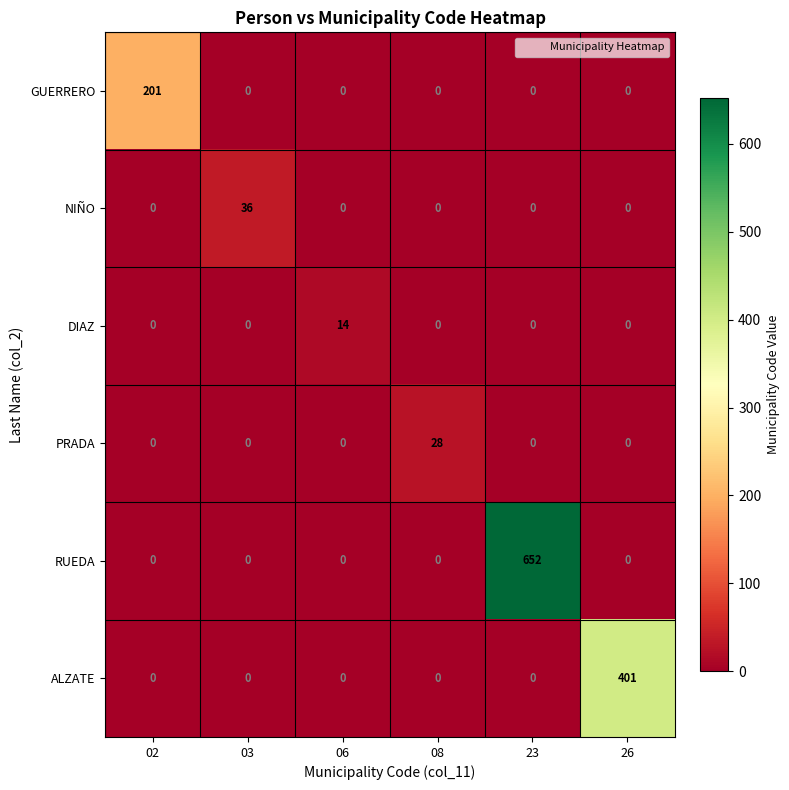

What is the difference between the highest and lowest values at 23?

652